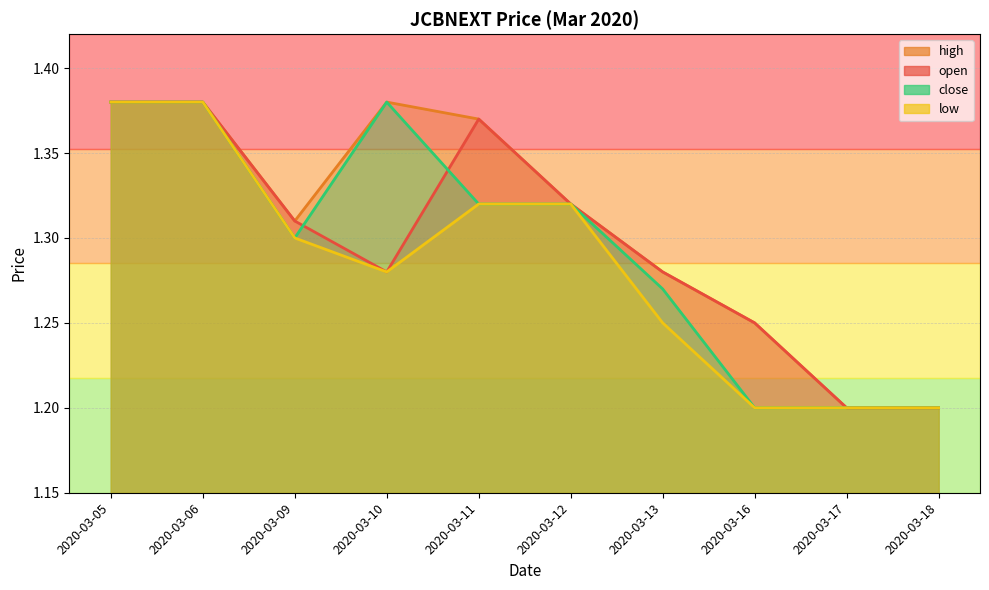

How many high values are between 1 and 2?

10